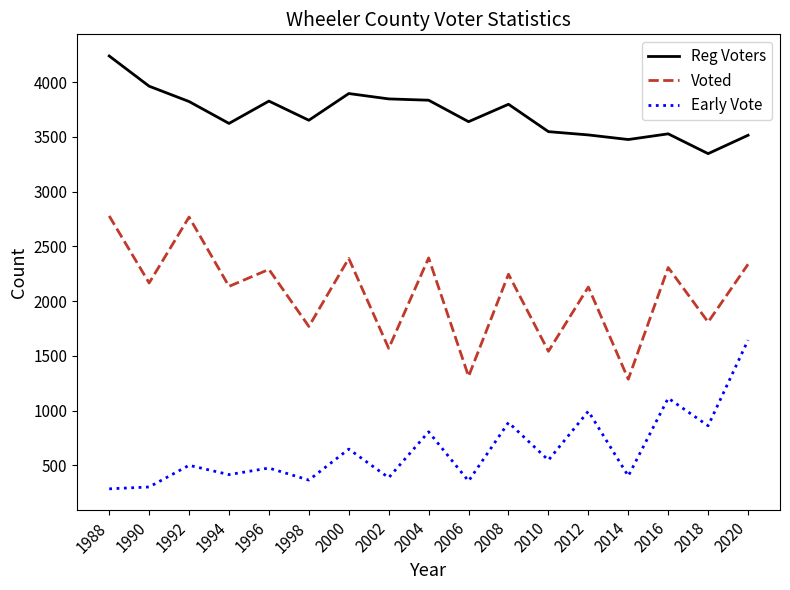

Rank the series at 1994 from highest to lowest value.

Reg Voters, Voted, Early Vote